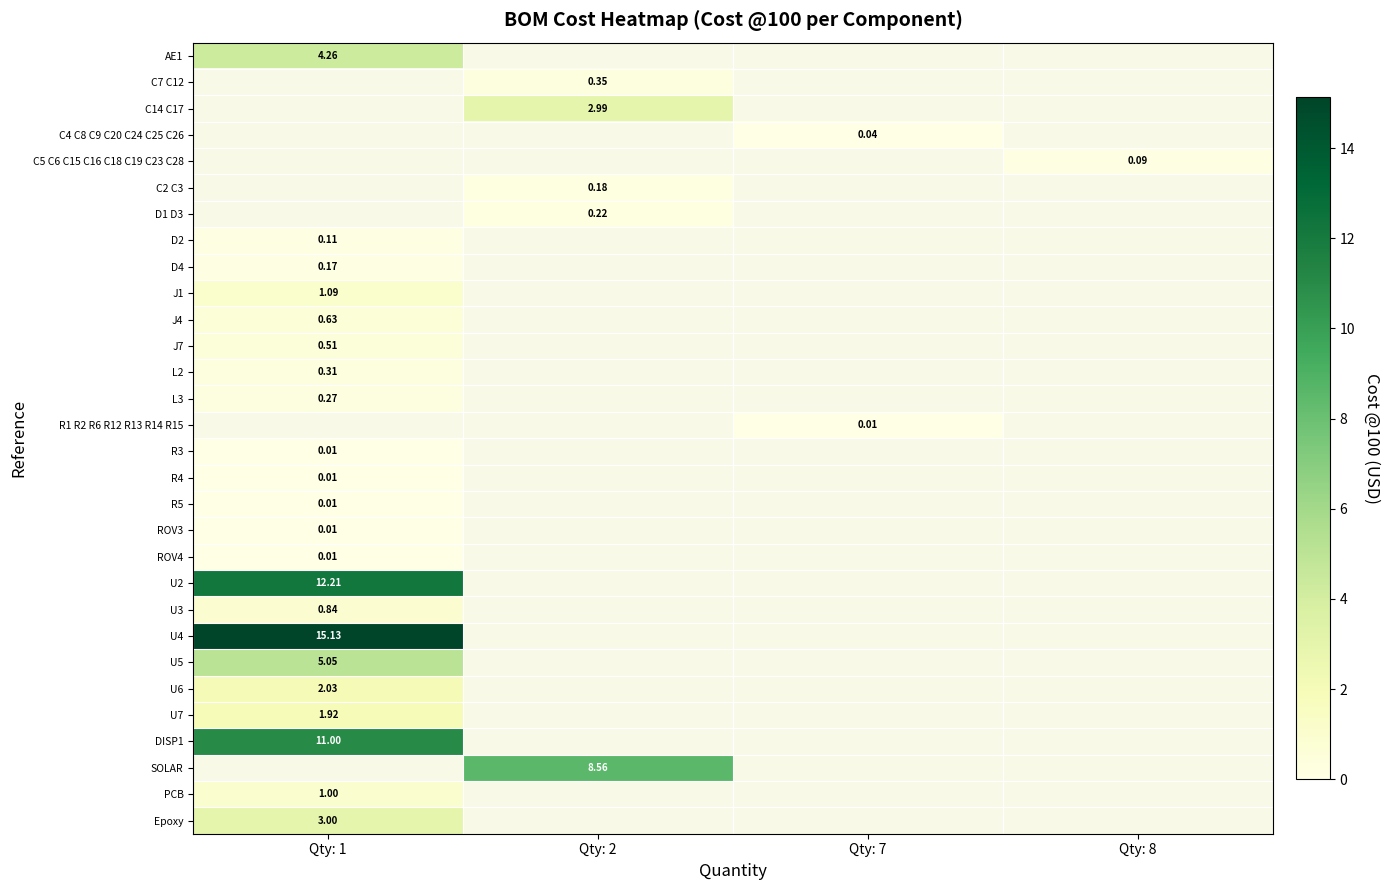

How many values in C14 C17 are above zero?

1